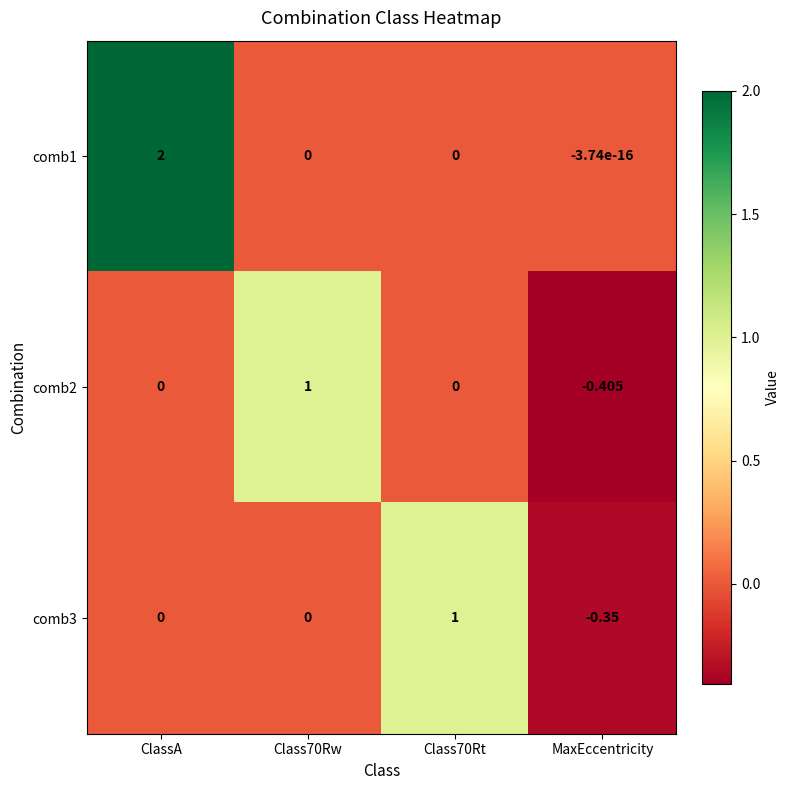

Which category has the highest value across all series?

ClassA